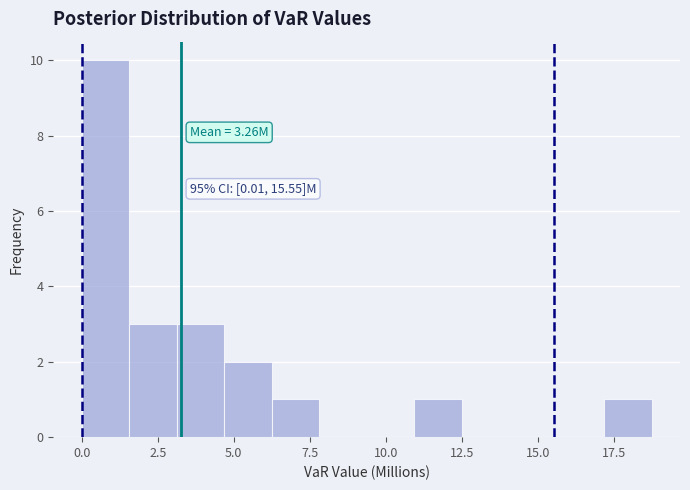

Around what value on the x-axis is the tallest bar? Give the approximate position of its centre, as read against the axis.

1.0